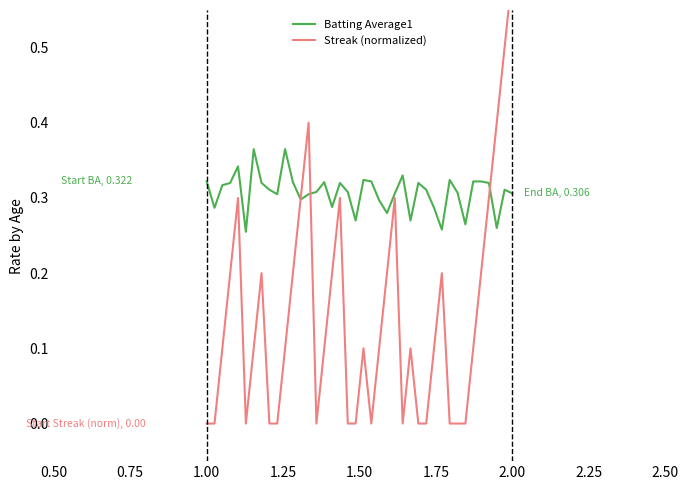

What is the average value of the Batting Average1 series?

0.3